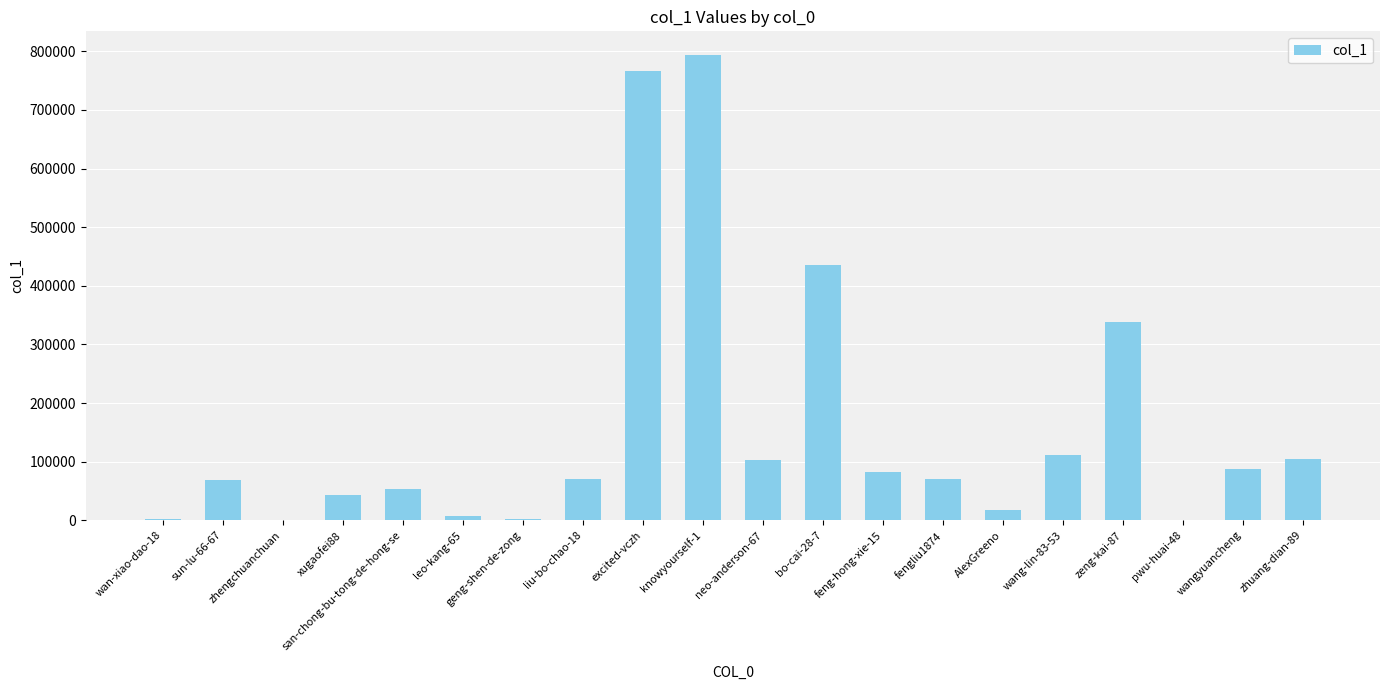

The value at excited-vczh is 766733. True or false?

True